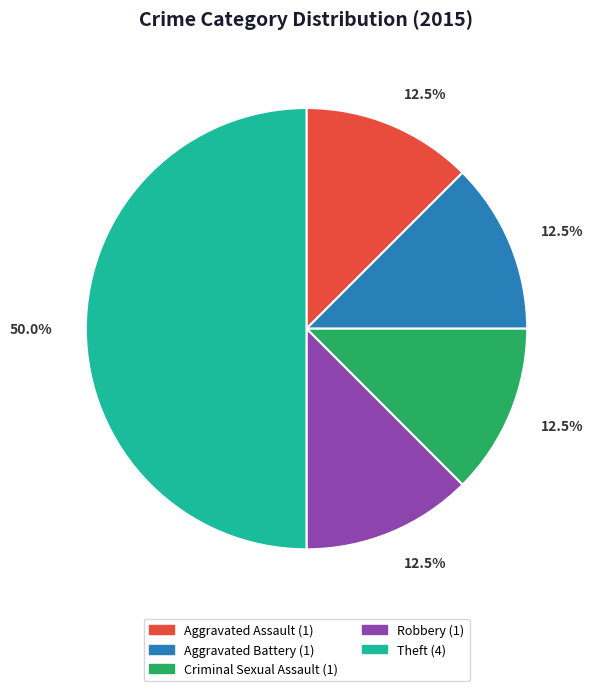

Which has a higher value, Theft (4) or Criminal Sexual Assault (1)?

Theft (4)